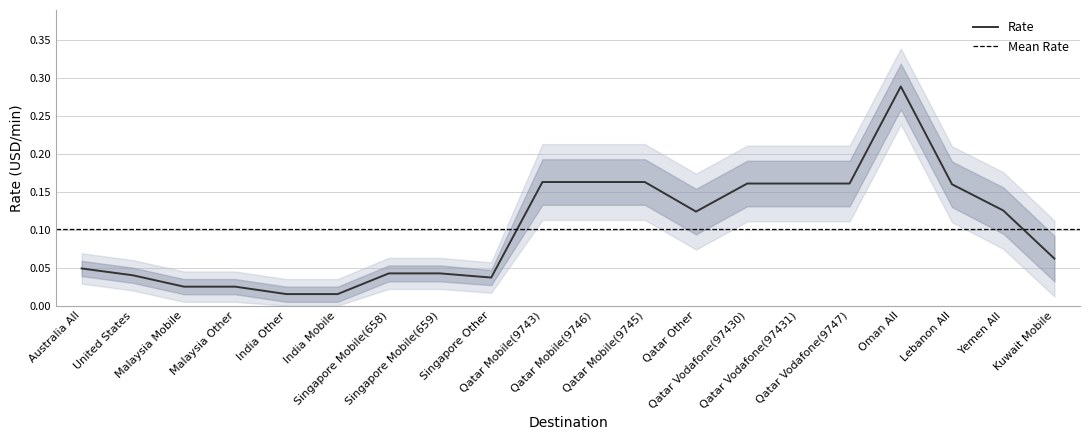

True or false: the data has more than 1 interior local peaks.

False